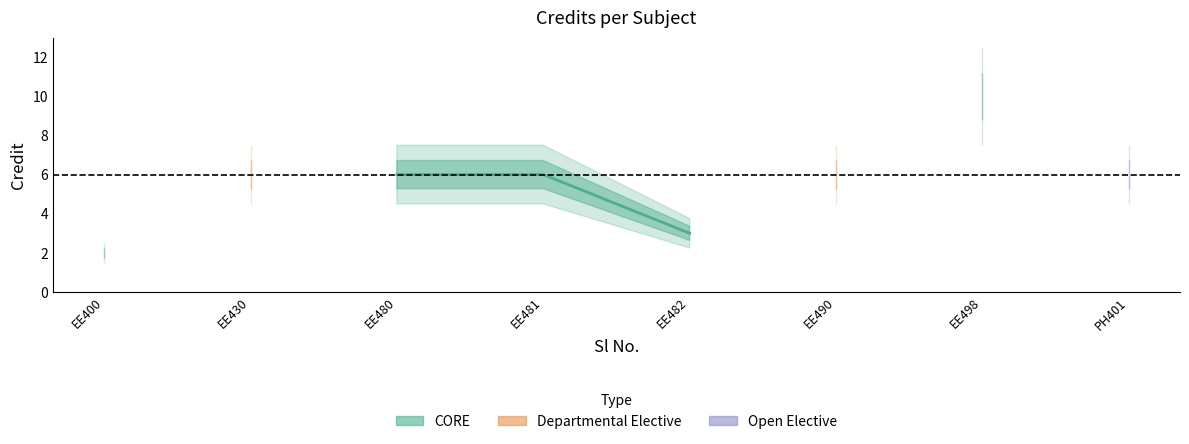

Rank the categories by value from lowest to highest.

1, 5, 2, 3, 4, 6, 8, 7